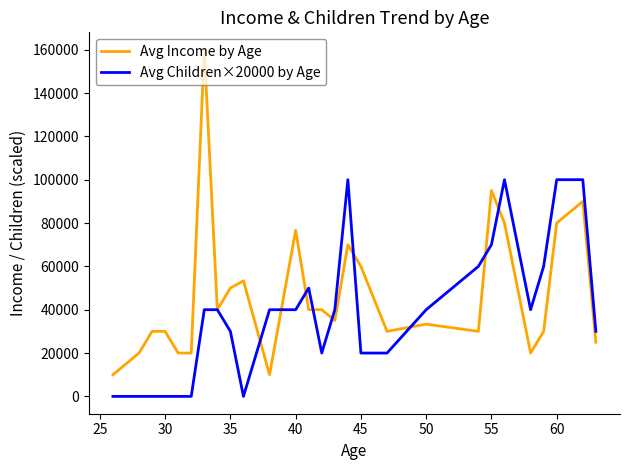

Which series has the largest total across all categories?

Avg Income by Age